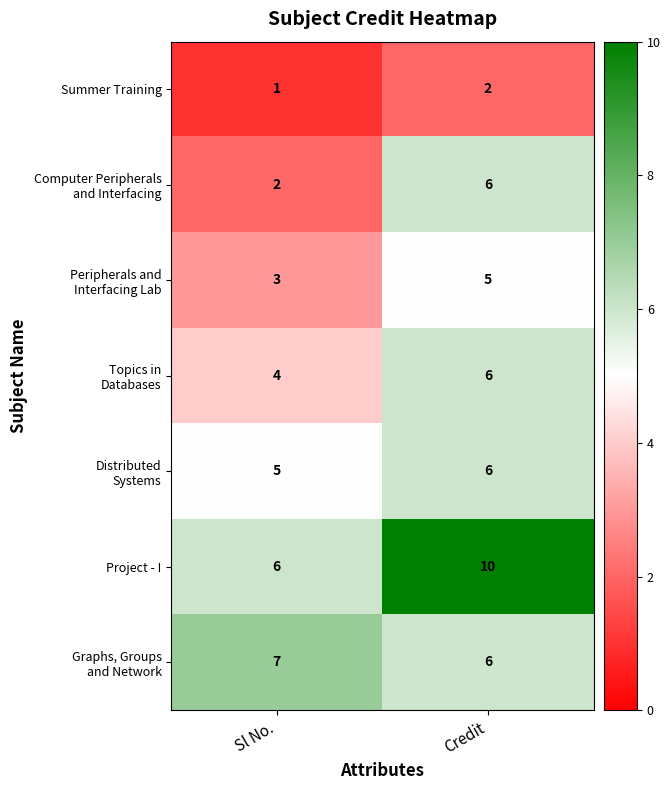

What is the spread (max minus min) of values at Sl No.?

6